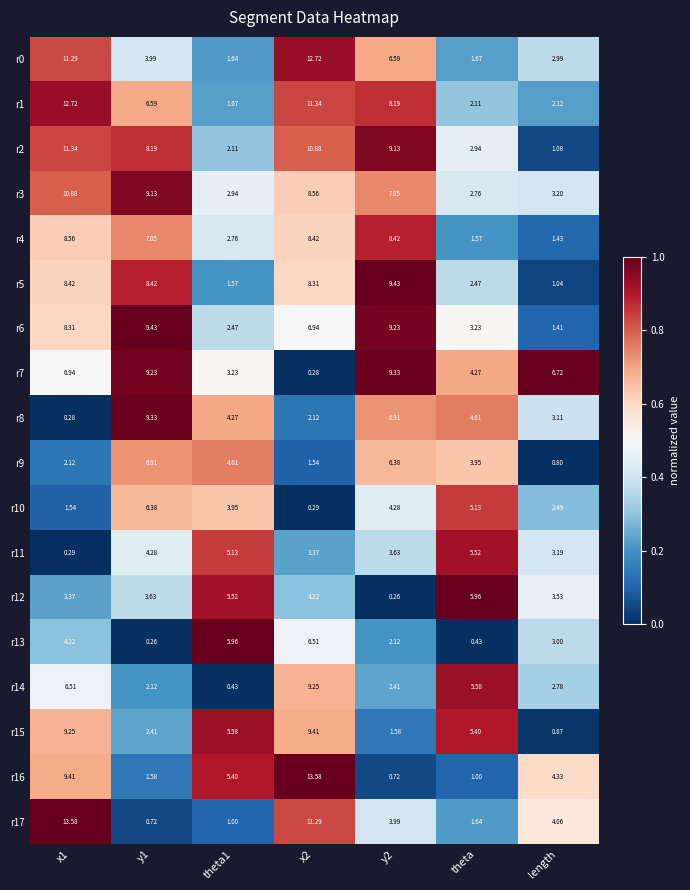

Between y1 and y2, which series saw the biggest shift?

r12